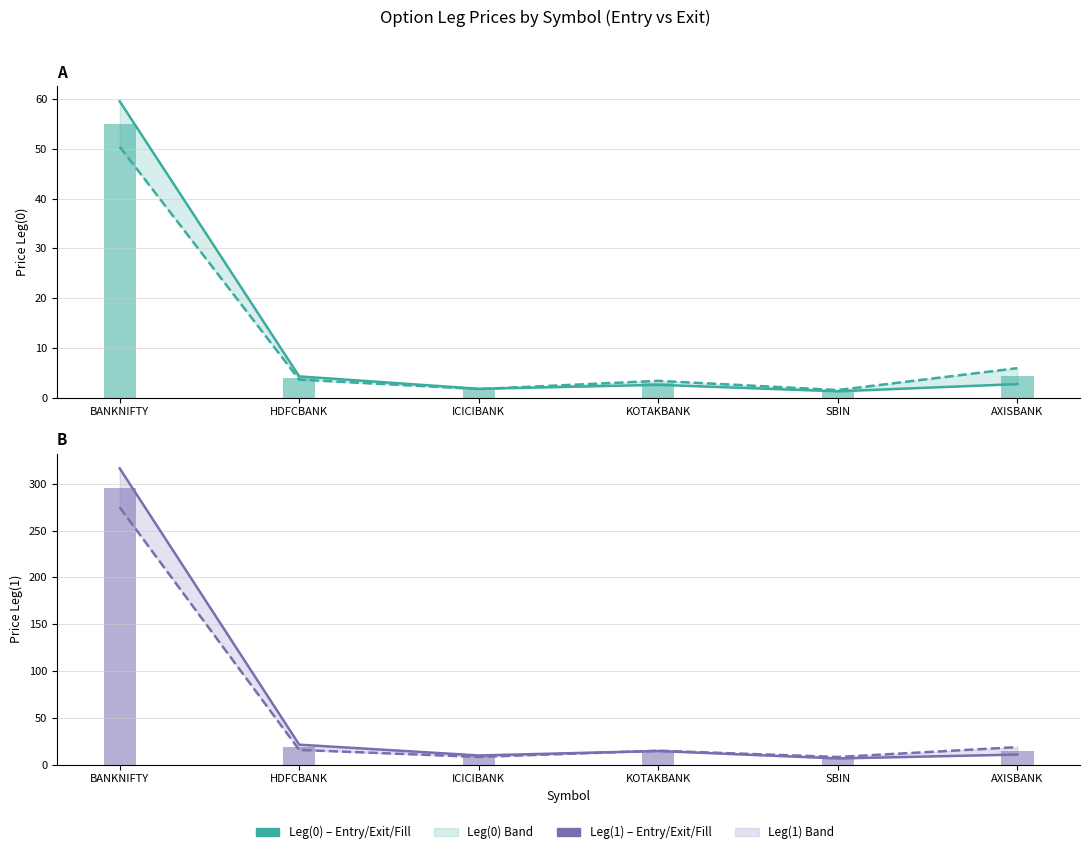

What is the difference between the second highest and second lowest values in the Leg(1) Entry series?

11.5